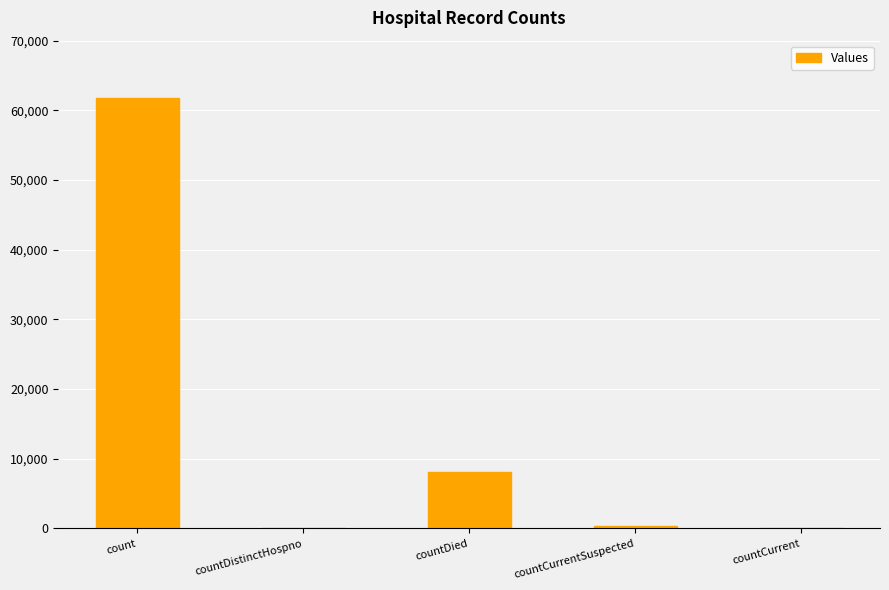

Reading left to right, extract all data points from this chart.

61720	0	8106	329	0